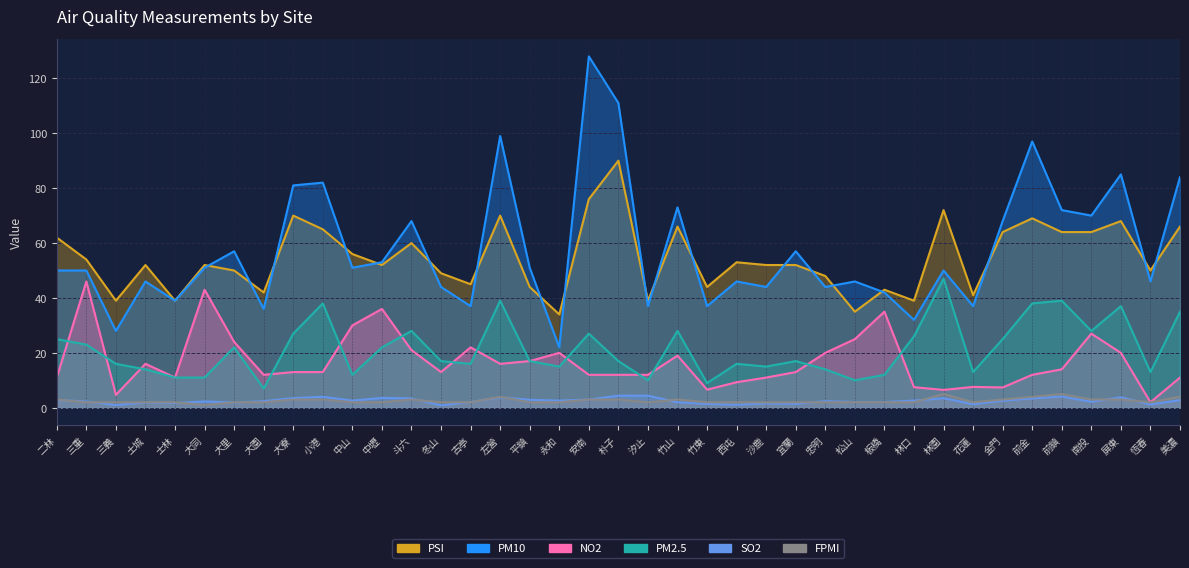

At which label does PSI reach its peak?

朴子